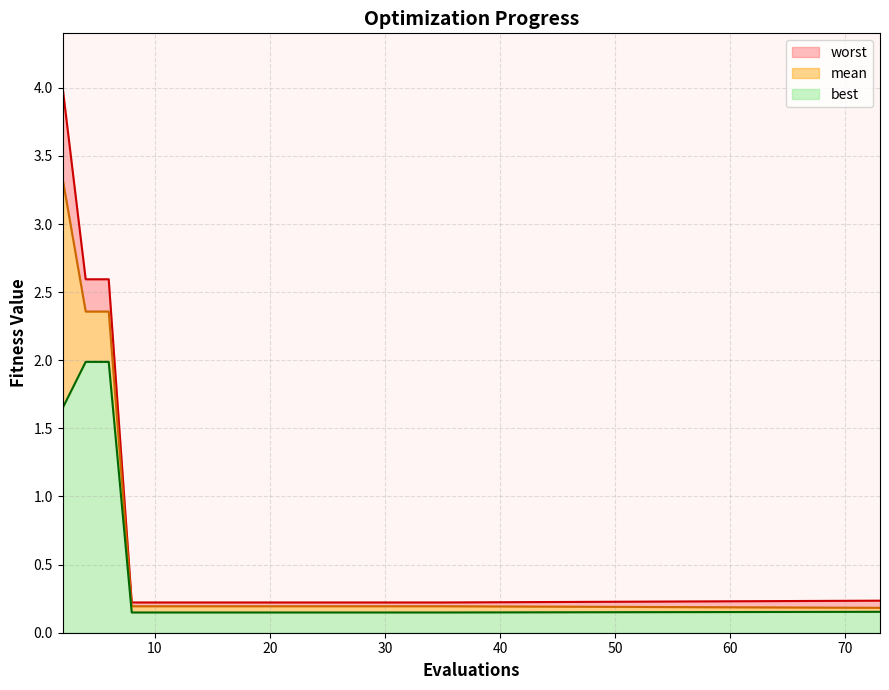

True or false: mean and worst cross at least once.

False